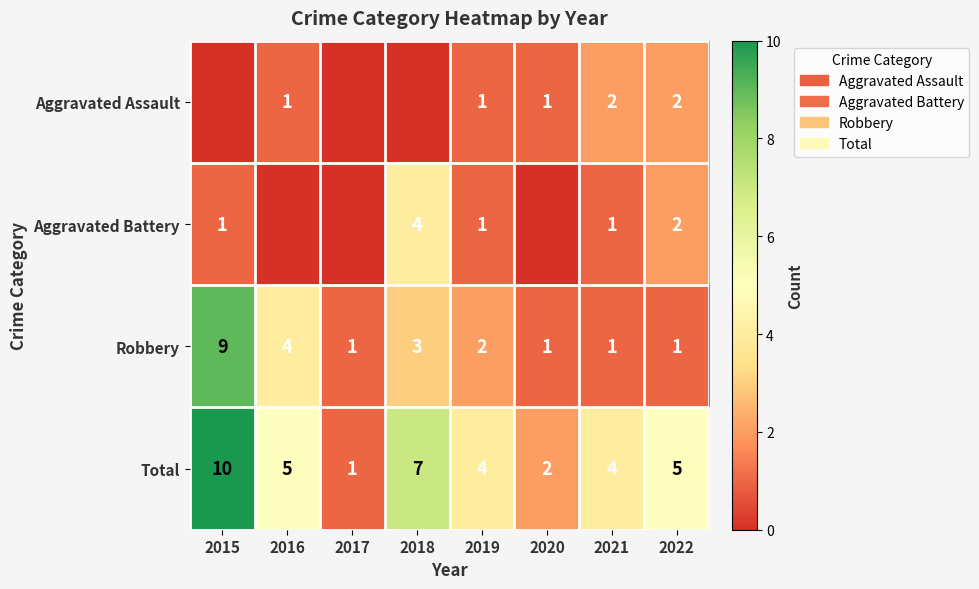

What is the difference between the maximum and second lowest values in the Total series?

8